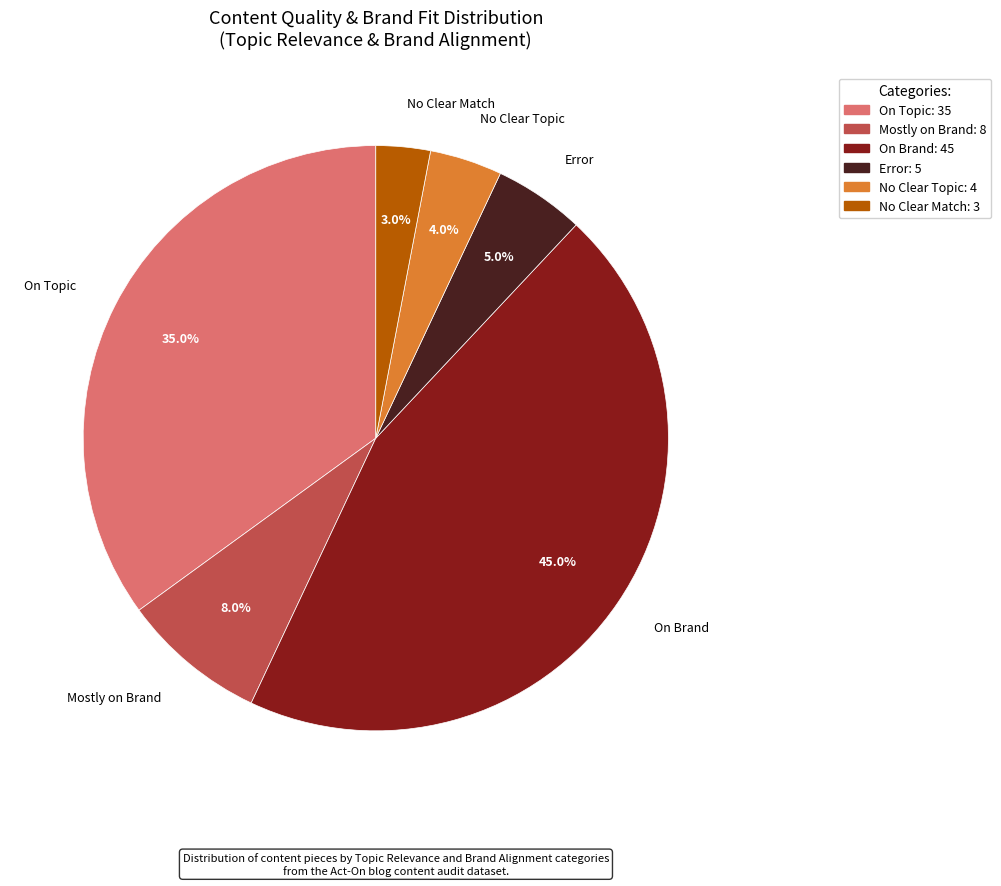

What percentage is the Mostly on Brand slice, to the nearest percent?

8%